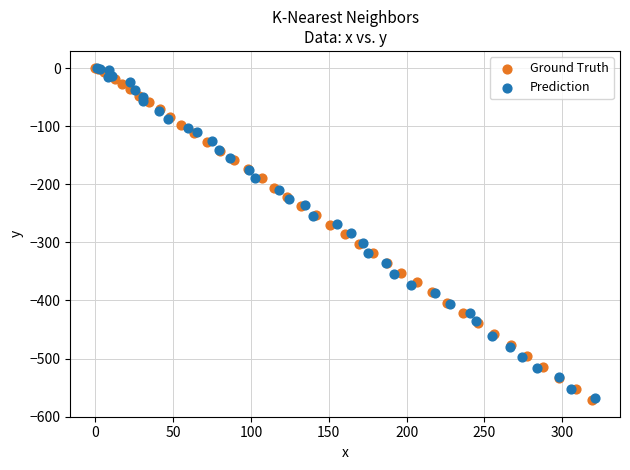

What are all the series names shown in the legend?

Ground Truth, Prediction